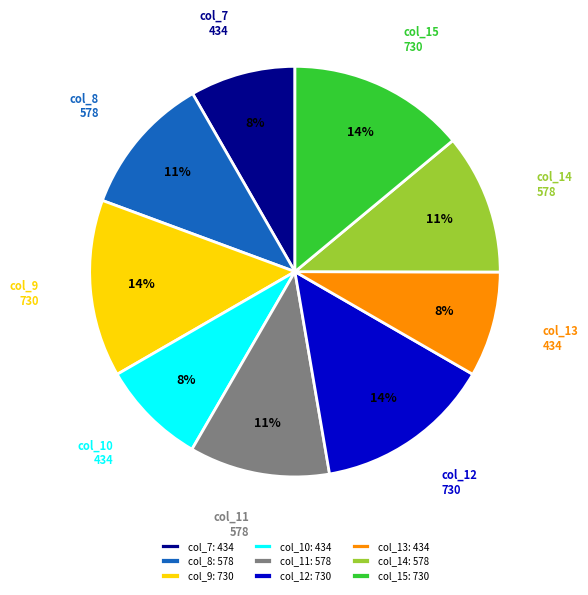

To the nearest percent, what is the difference between the largest and smallest slice percentages?

6%